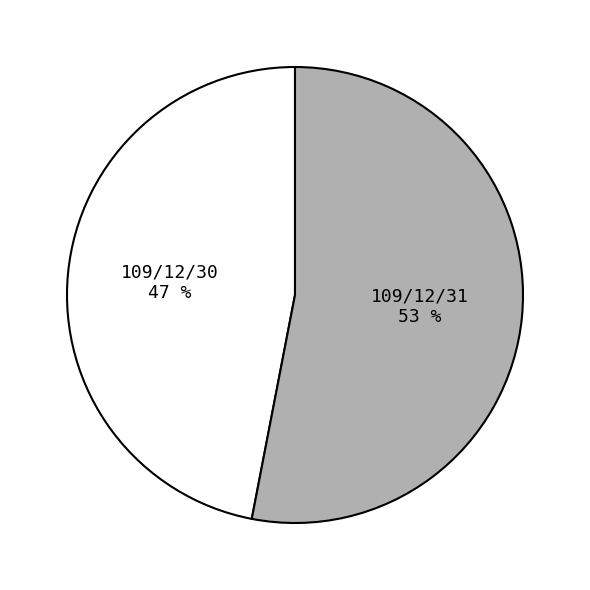

The 109/12/30 slice represents 38% of the pie. True or false?

False